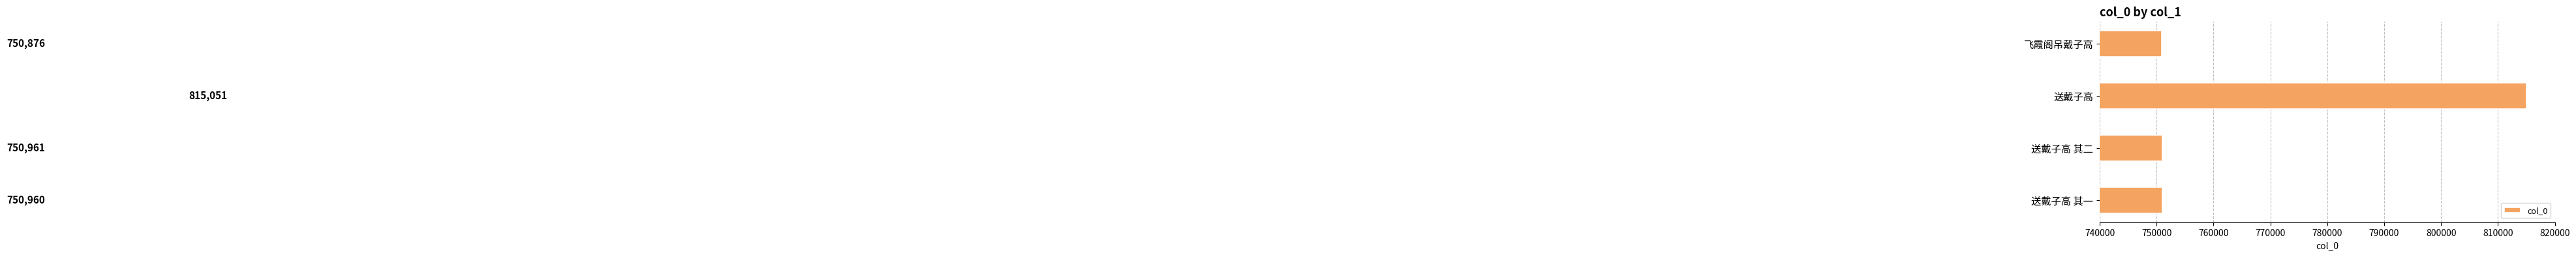

Approximately how many times larger is the value at 飞霞阁吊戴子高 compared to 送戴子高 其二?

1.0